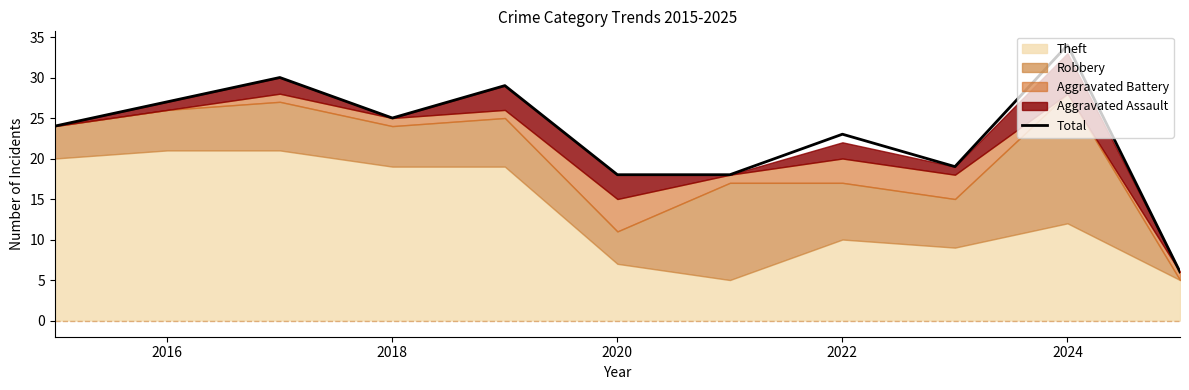

The value of Total at 2020 is 6. True or false?

False